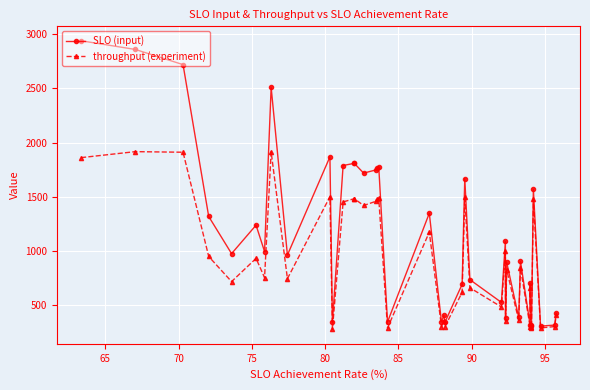

What is the greatest value displayed?

2940.0